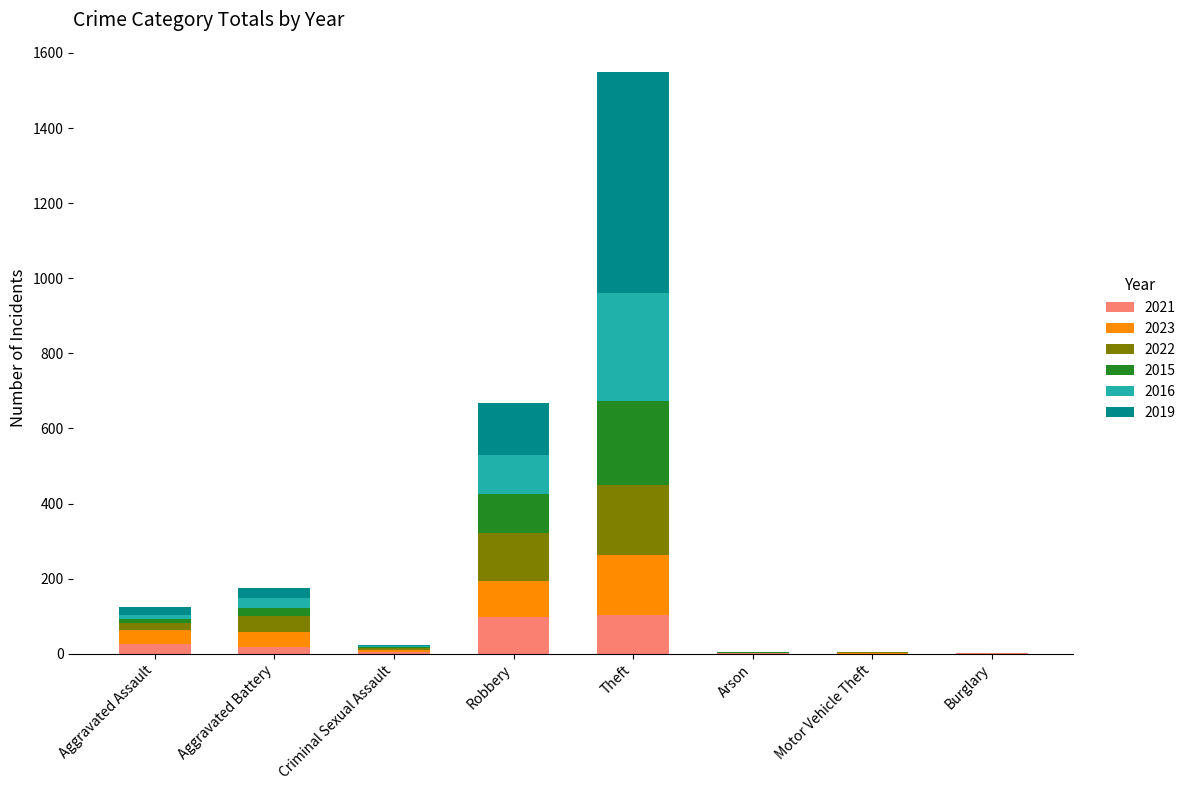

What is the total value across all series at Theft?

1550